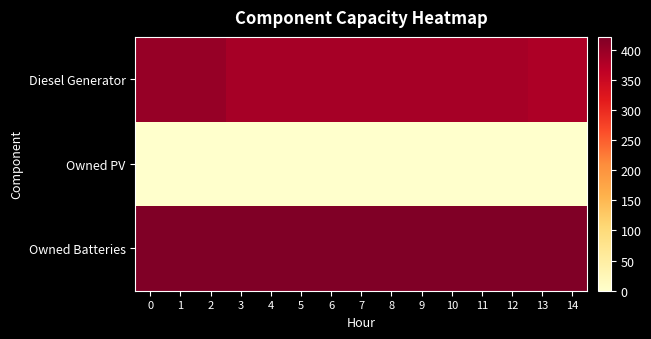

Between 4 and 5, which series saw the biggest shift?

row_0